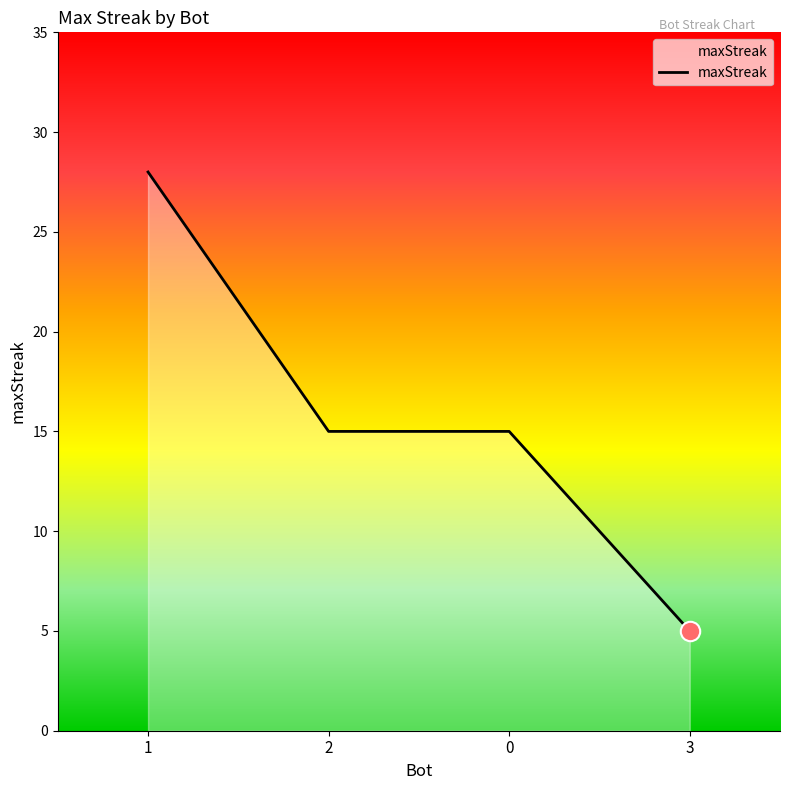

What is the maximum value shown in the chart?

28